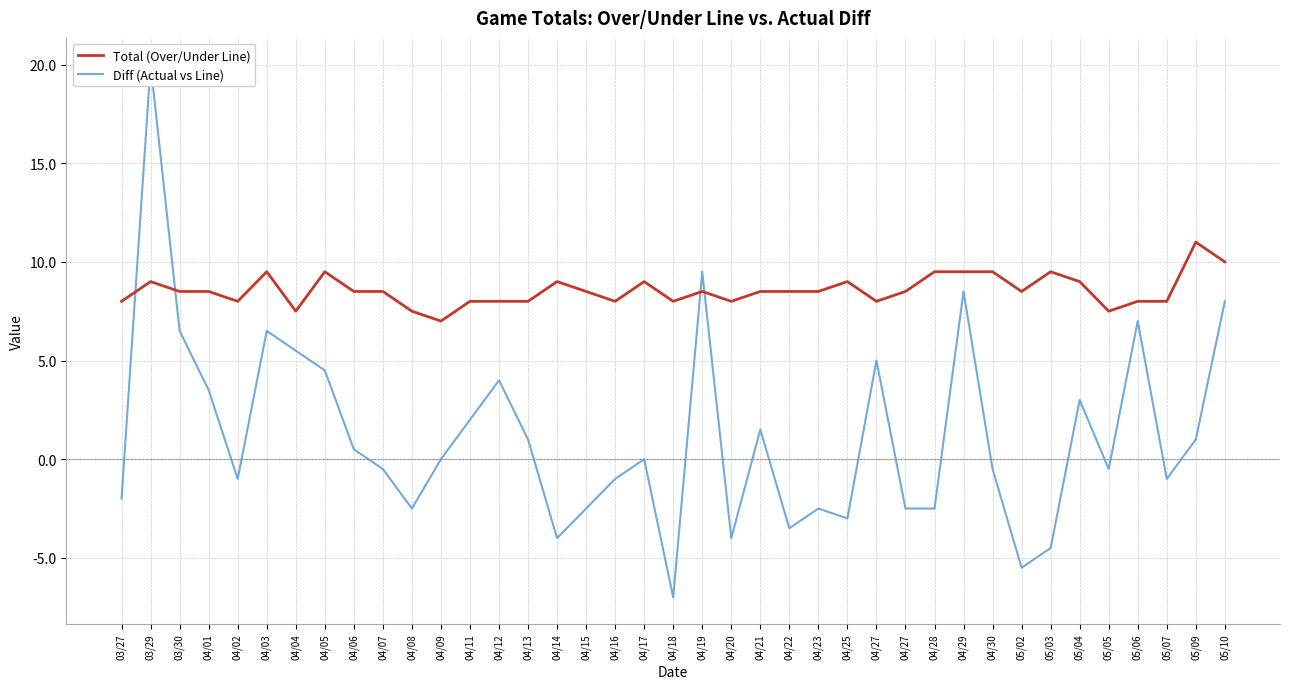

The Total (Over/Under Line) series shows 11.4 at 04/27. True or false?

False